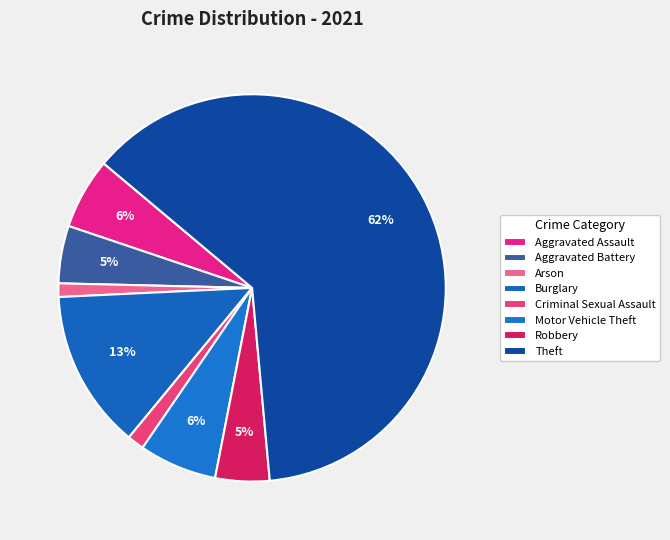

True or false: Motor Vehicle Theft accounts for 6% of the total.

True